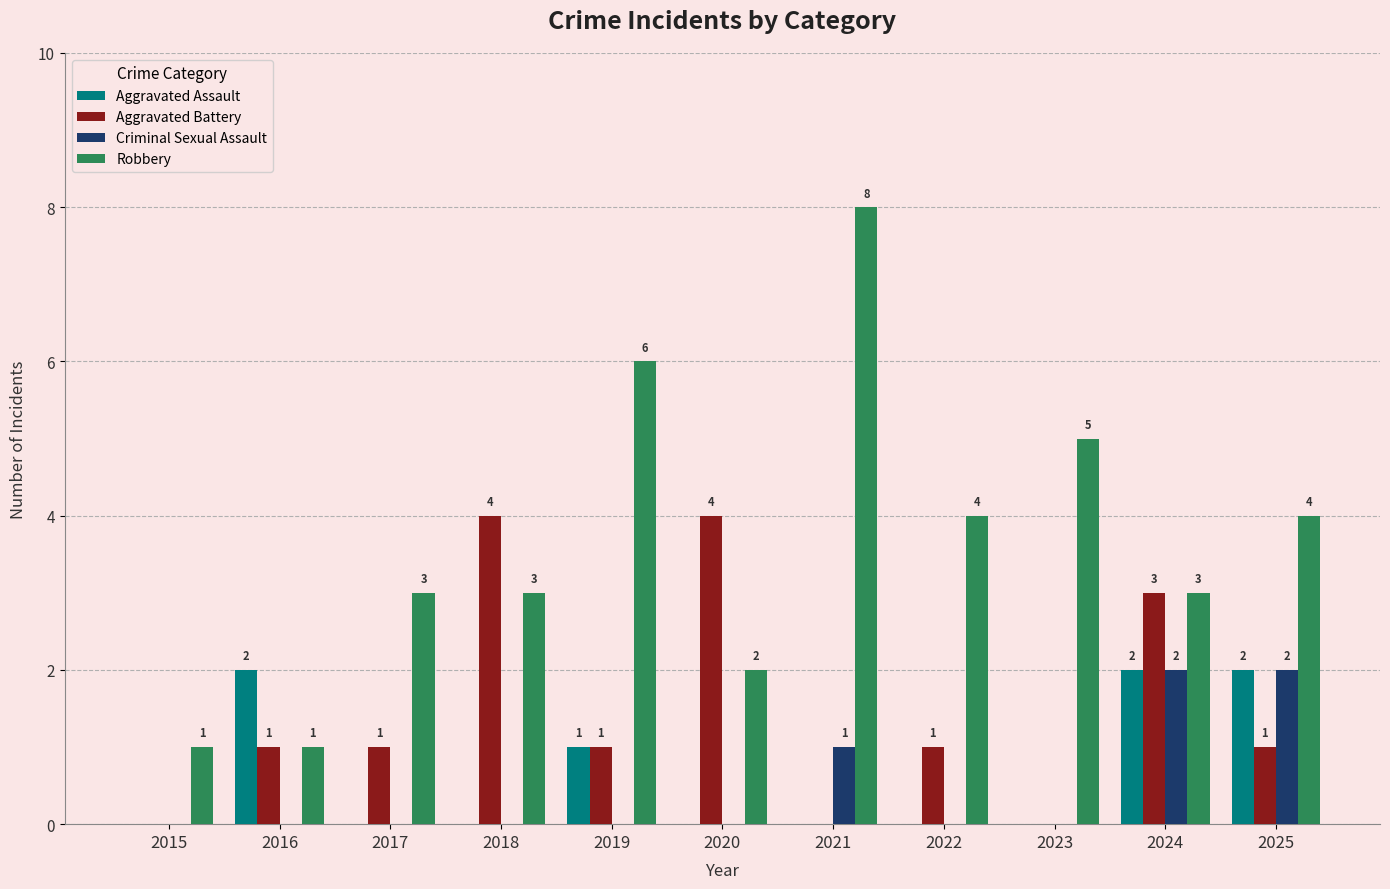

Where is Aggravated Assault nearest to the value 1?

2019